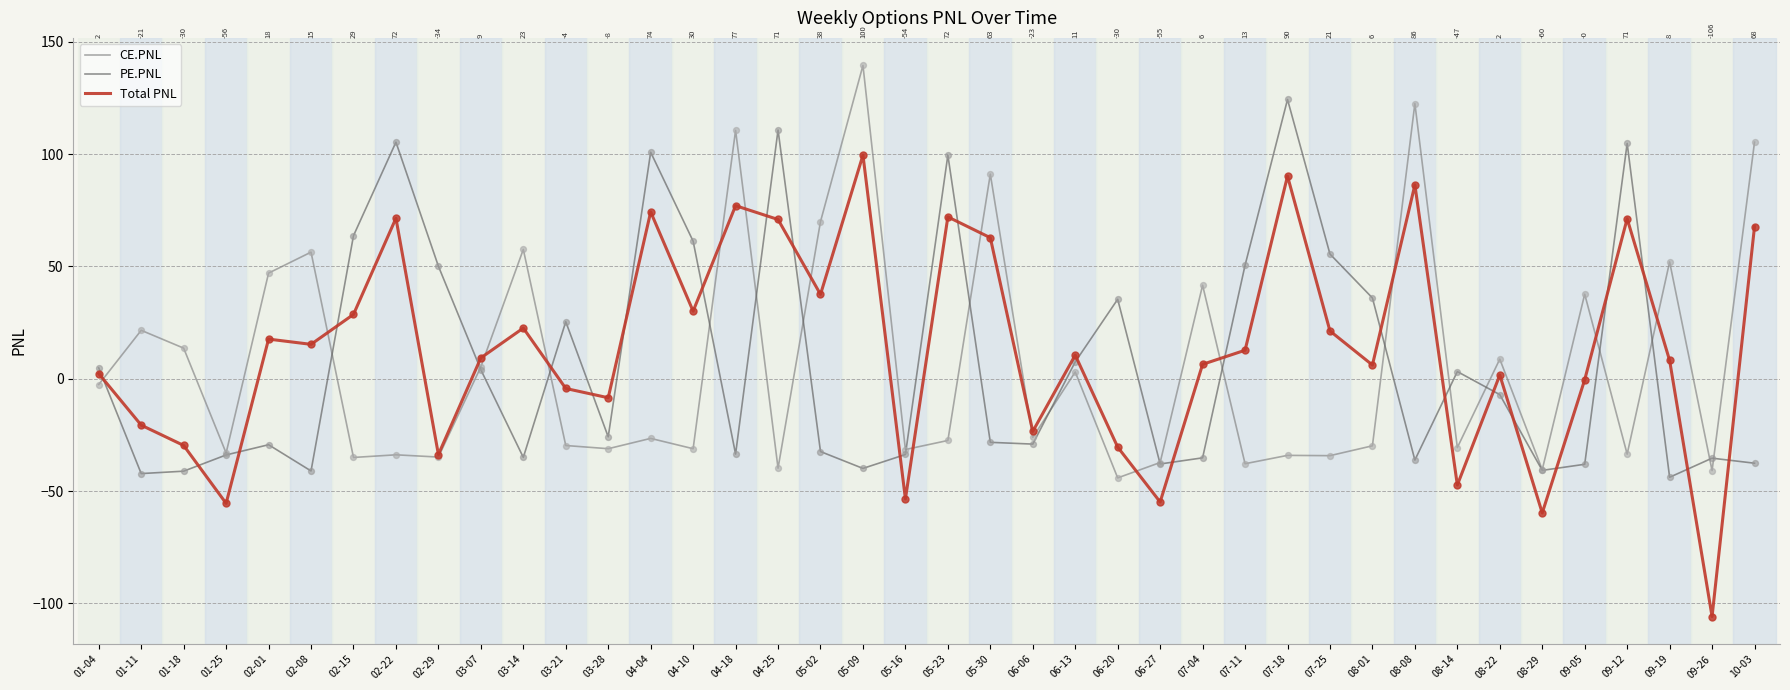

What are all the series names shown in the legend?

CE.PNL, PE.PNL, Total PNL